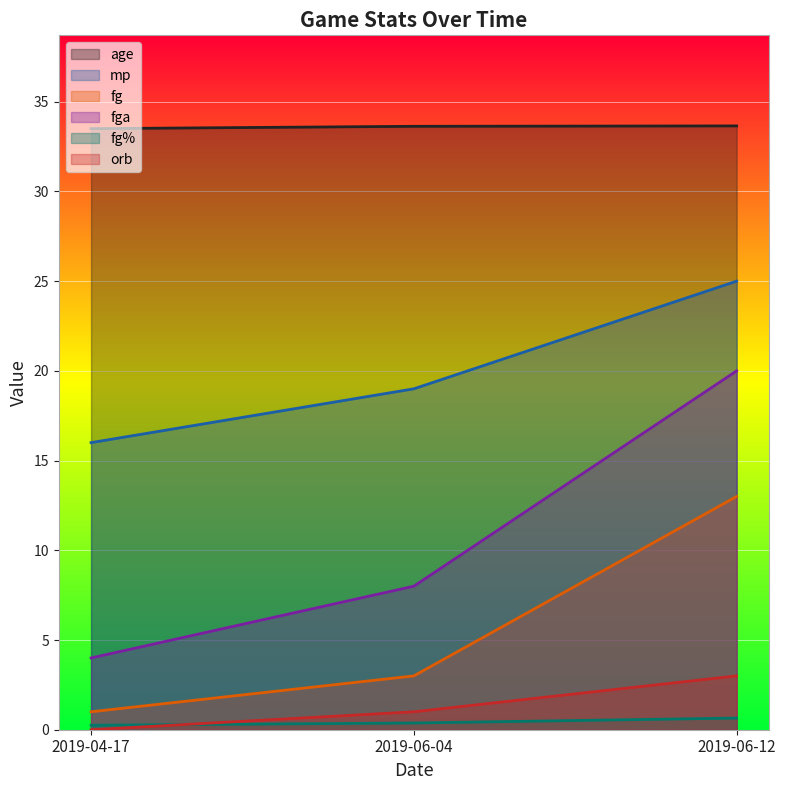

Reading left to right, transcribe all the data shown in this chart.

age: 2019-04-17=33.5	2019-06-04=33.6	2019-06-12=33.7
mp: 2019-04-17=16.0	2019-06-04=19.0	2019-06-12=25.0
fg: 2019-04-17=1.0	2019-06-04=3.0	2019-06-12=13.0
fga: 2019-04-17=4.0	2019-06-04=8.0	2019-06-12=20.0
fg%: 2019-04-17=0.2	2019-06-04=0.4	2019-06-12=0.7
orb: 2019-04-17=0.0	2019-06-04=1.0	2019-06-12=3.0